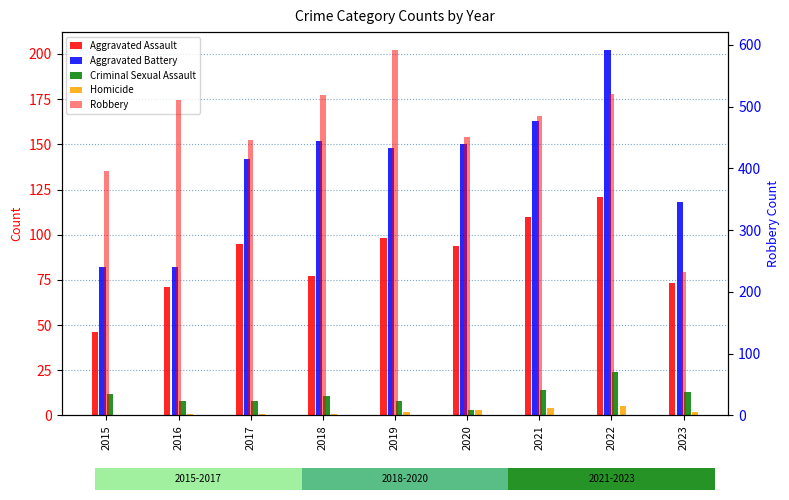

Which series has the largest range (max minus min)?

Robbery